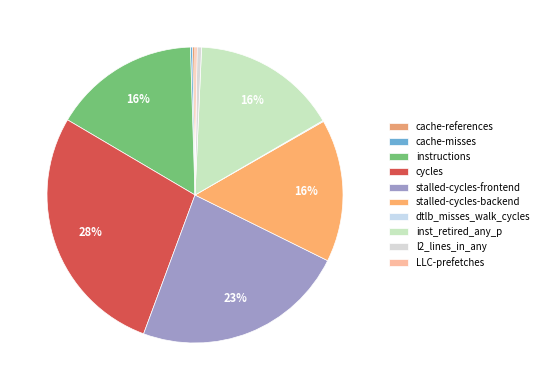

What is the largest slice in the pie chart?

cycles